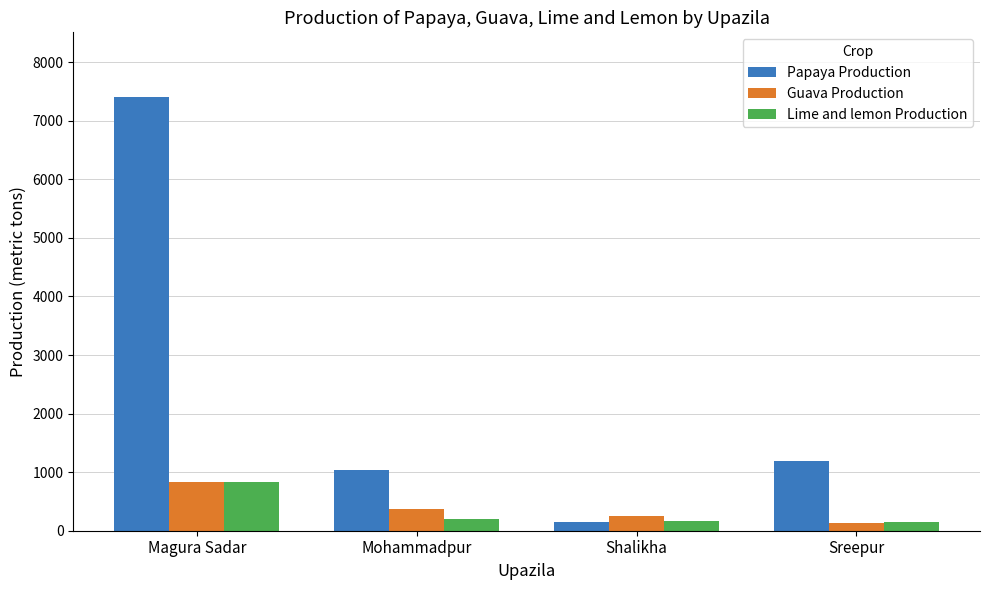

What is the spread (max minus min) of values at Shalikha?

101